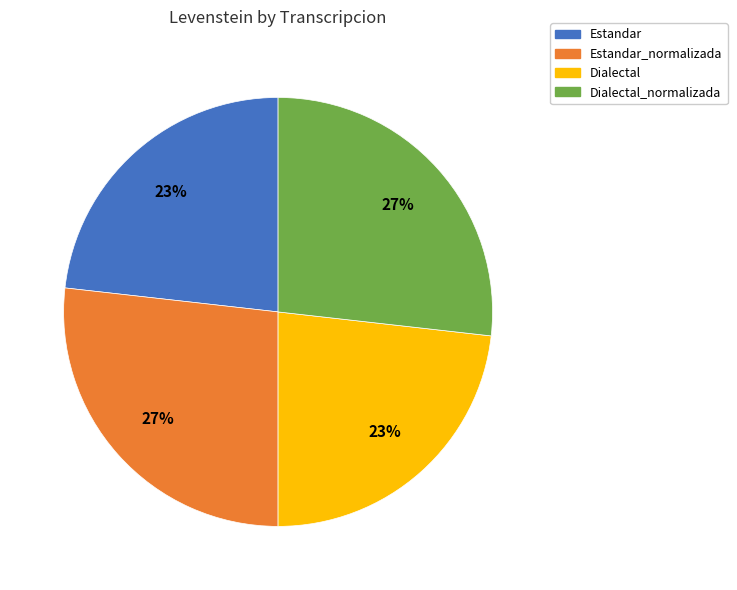

Does Dialectal represent more than half of the total?

No